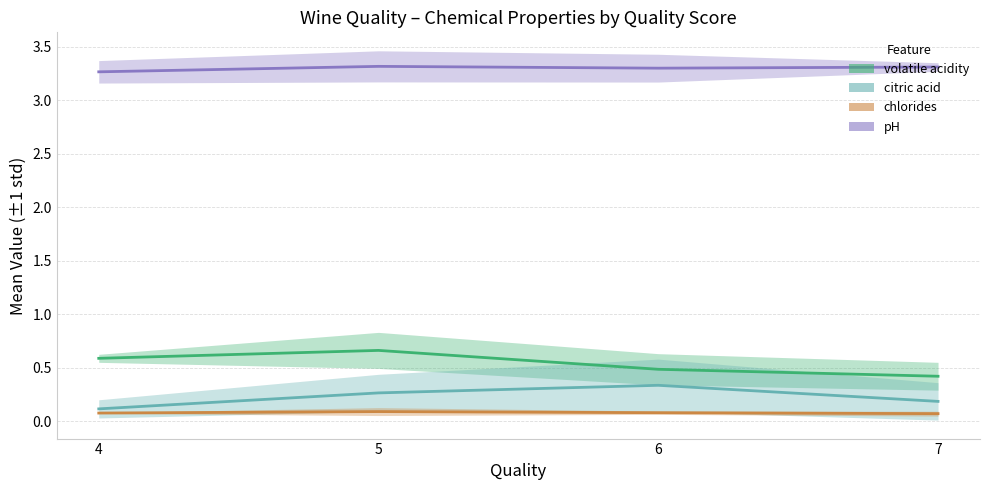

What are all the series names shown in the legend?

volatile acidity, citric acid, chlorides, pH